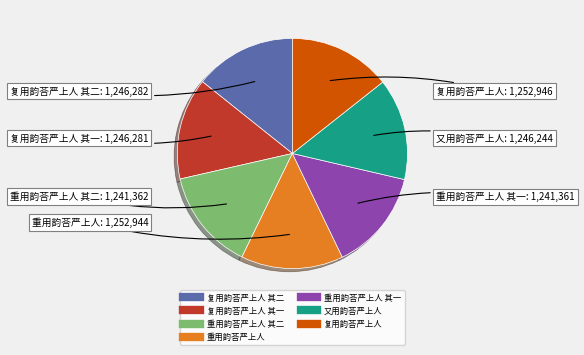

Does any single category account for the majority?

No